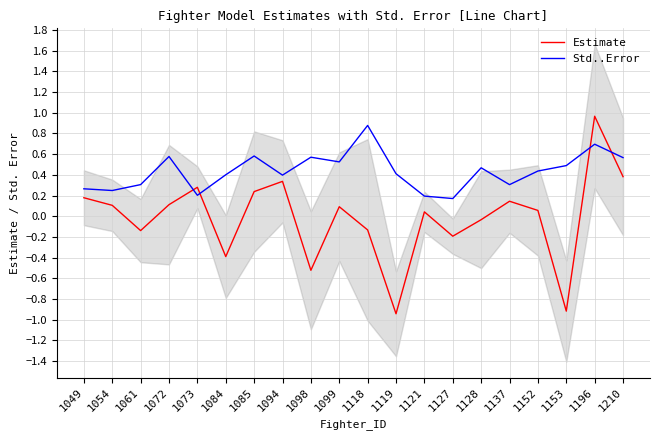

Is it true that Estimate equals 0.1 at 1099?

True